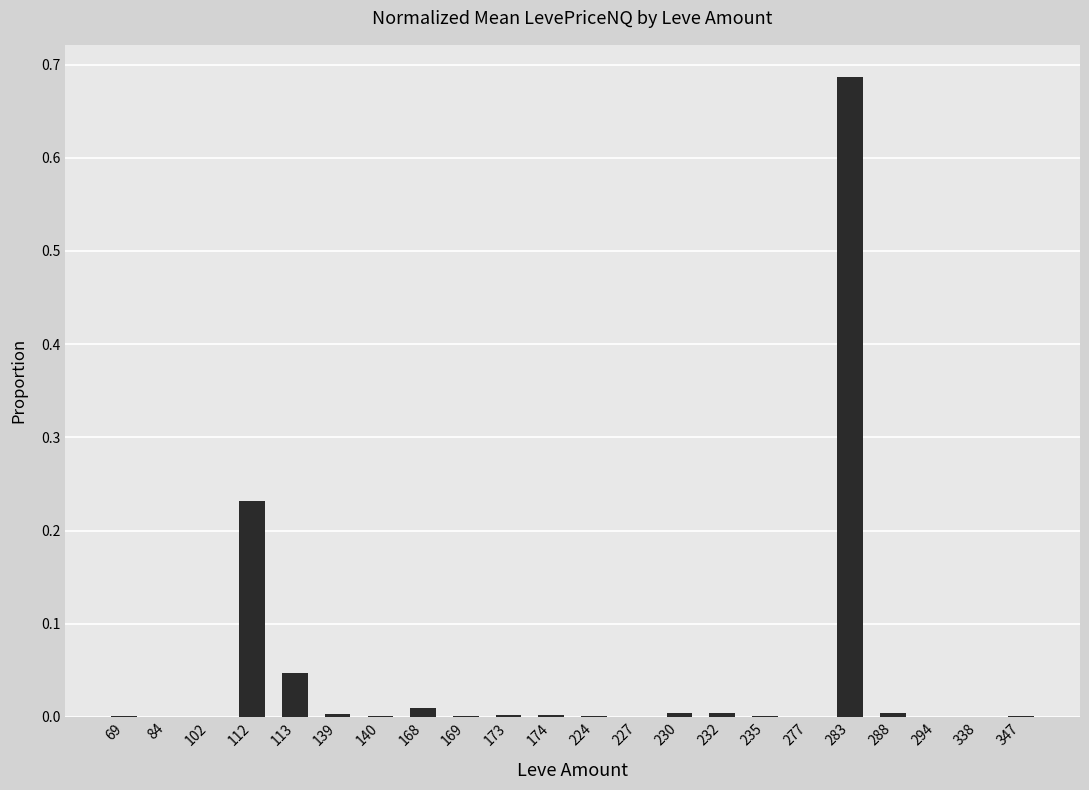

True or false: the data shows 0.0 at 139.

True